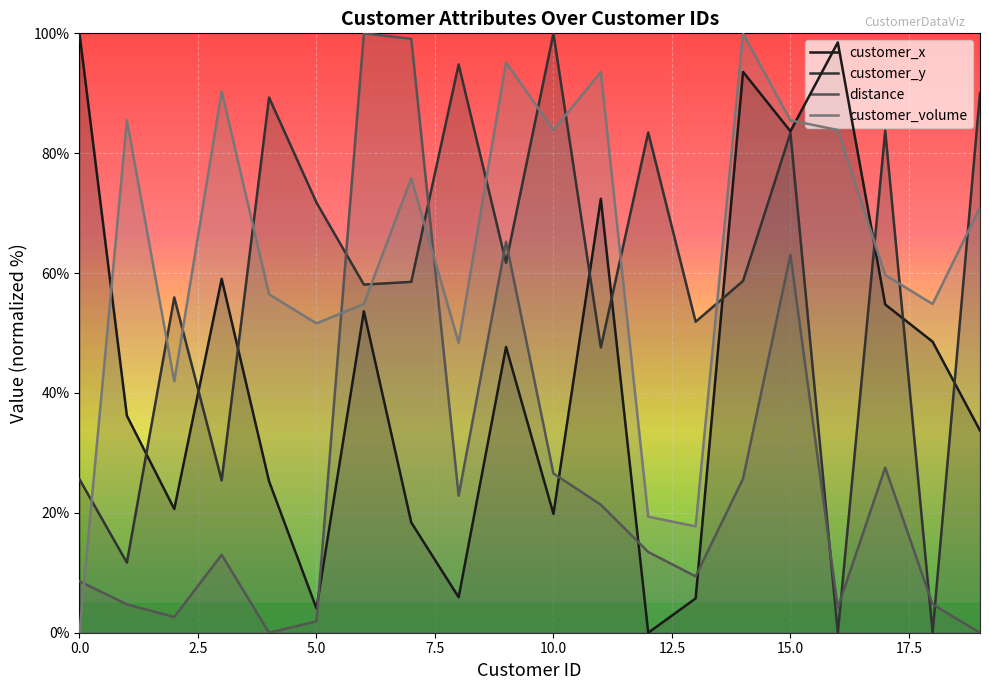

List the series in order of their overall mean, highest first.

customer_volume, customer_y, customer_x, distance